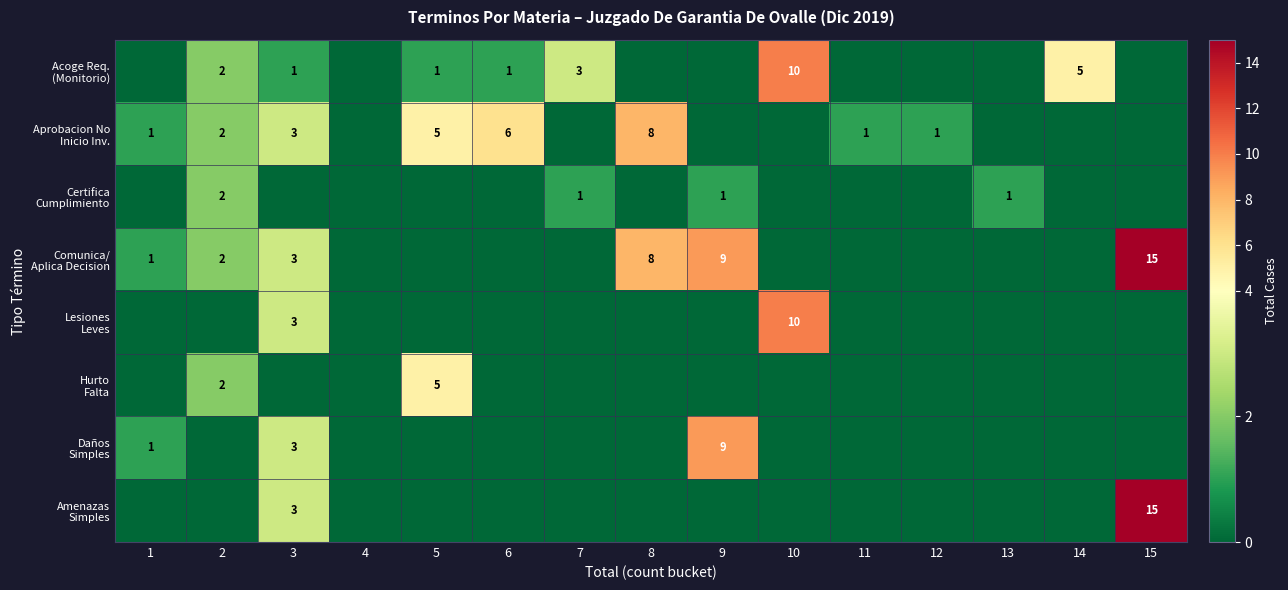

Rank the series at 6 from highest to lowest value.

Aprobacion No Inicio Inv., Acoge Req. (Monitorio), Certifica Cumplimiento, Comunica/ Aplica Decision, Lesiones Leves, Hurto Falta, Daños Simples, Amenazas Simples